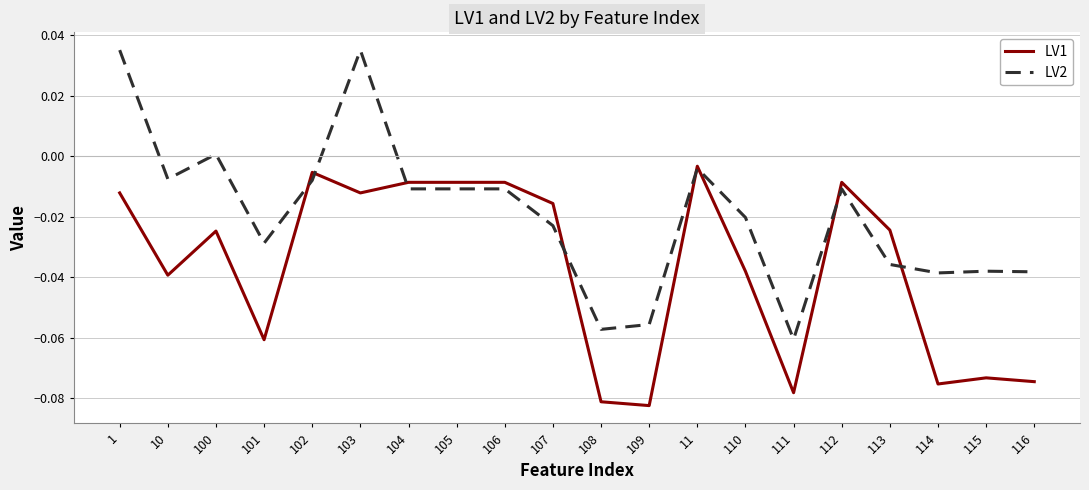

Which series has the largest range (max minus min)?

LV2